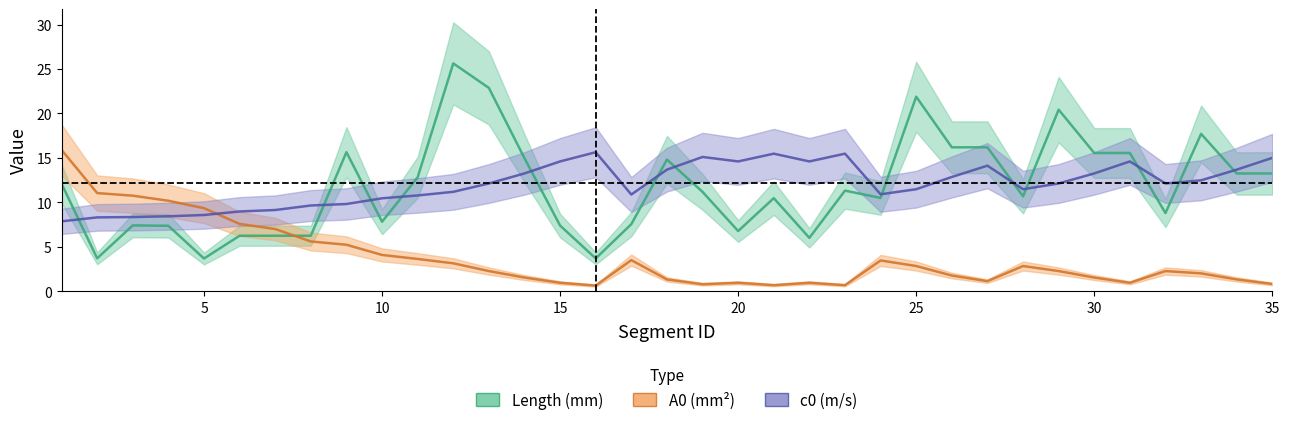

How many interior local valleys does the Length (mm) series have?

10